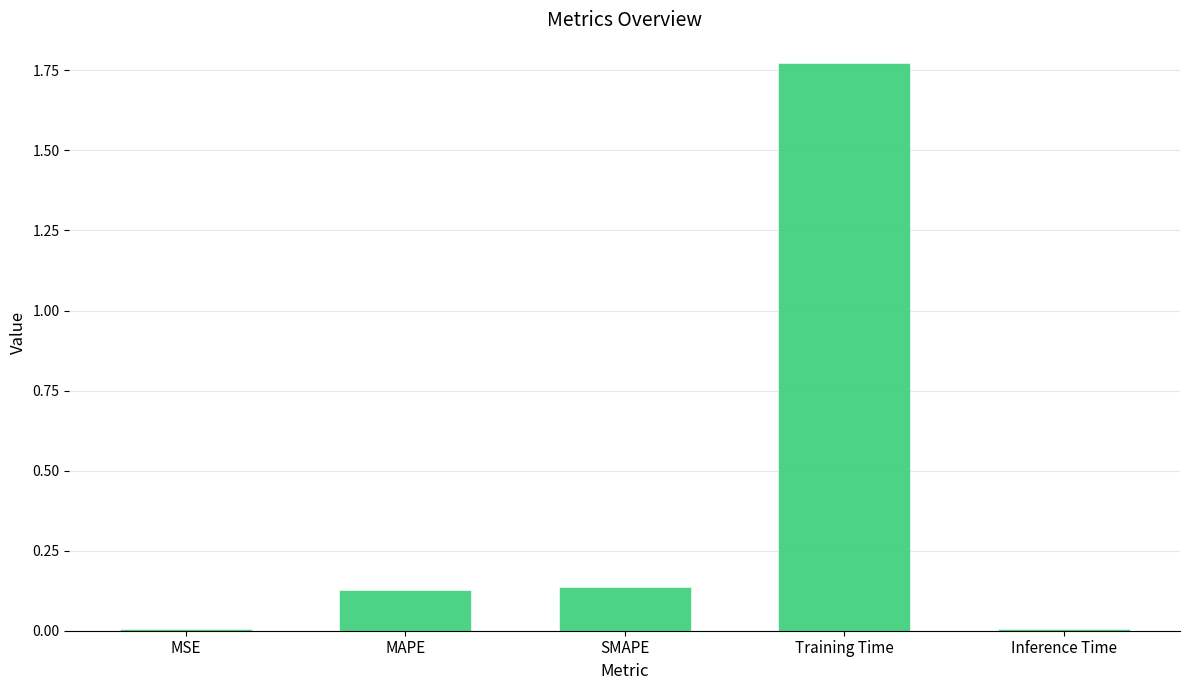

The value at Training Time is 0.9. True or false?

False